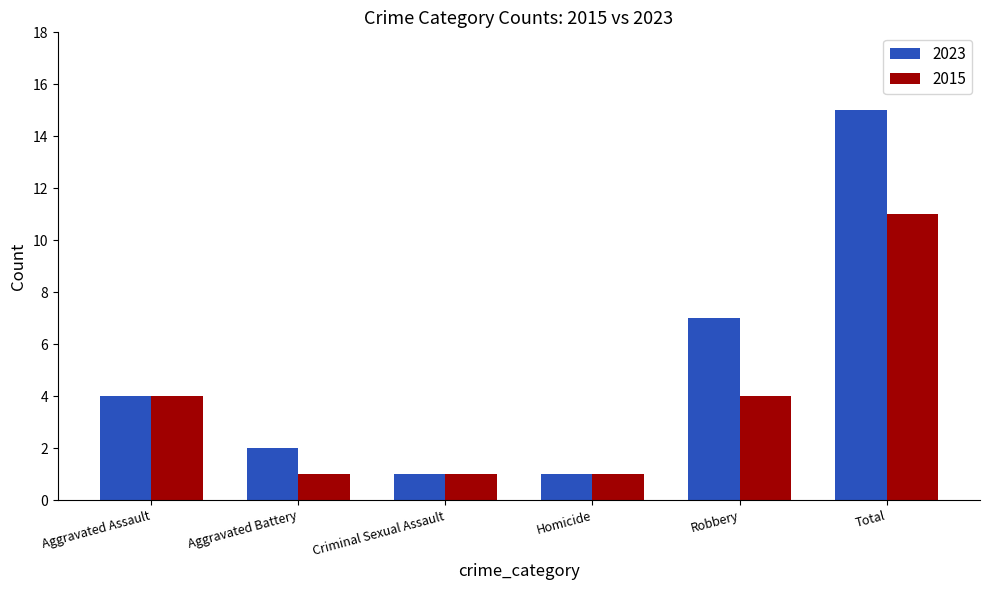

Rank the series by their average value, from highest to lowest.

2023, 2015